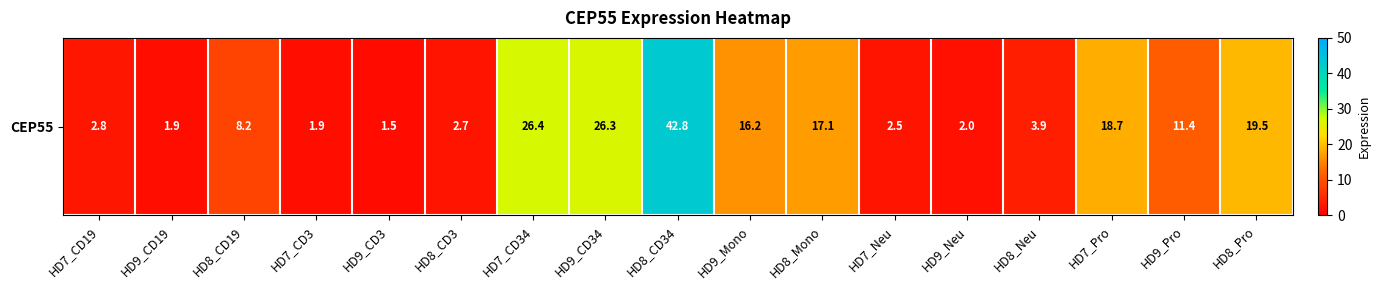

What is the minimum value shown in the chart?

1.5